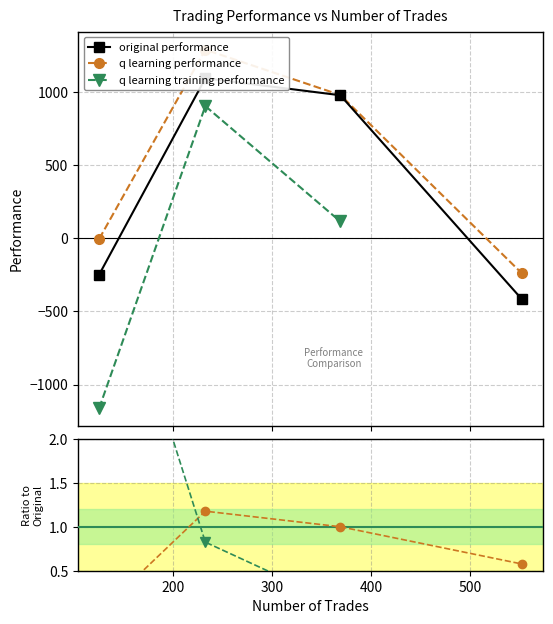

What are all the series names shown in the legend?

original performance, q learning performance, q learning training performance